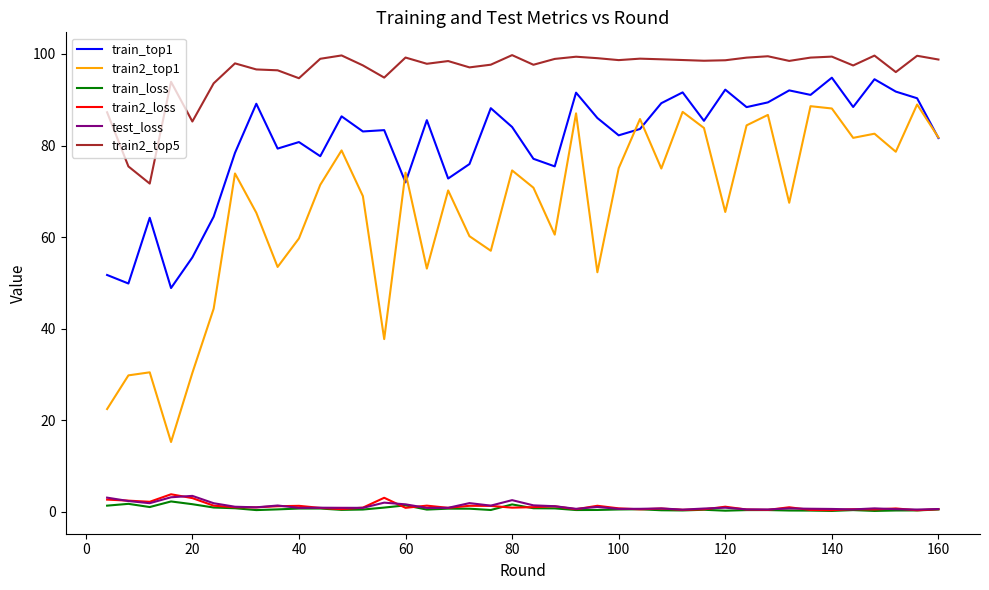

What is the maximum value for train_loss?

2.3